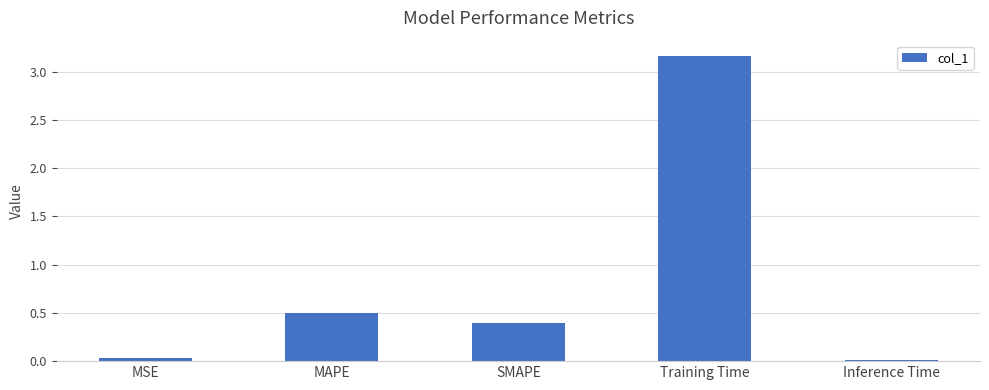

Between Training Time and SMAPE, which is larger?

Training Time